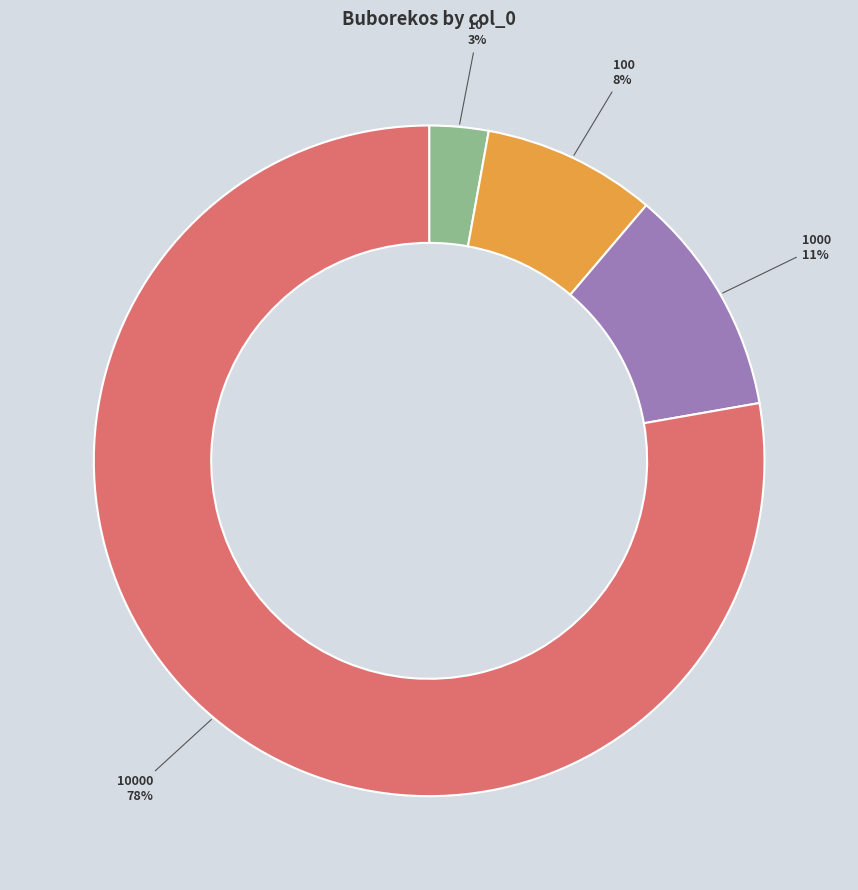

How many segments does this pie chart have?

4